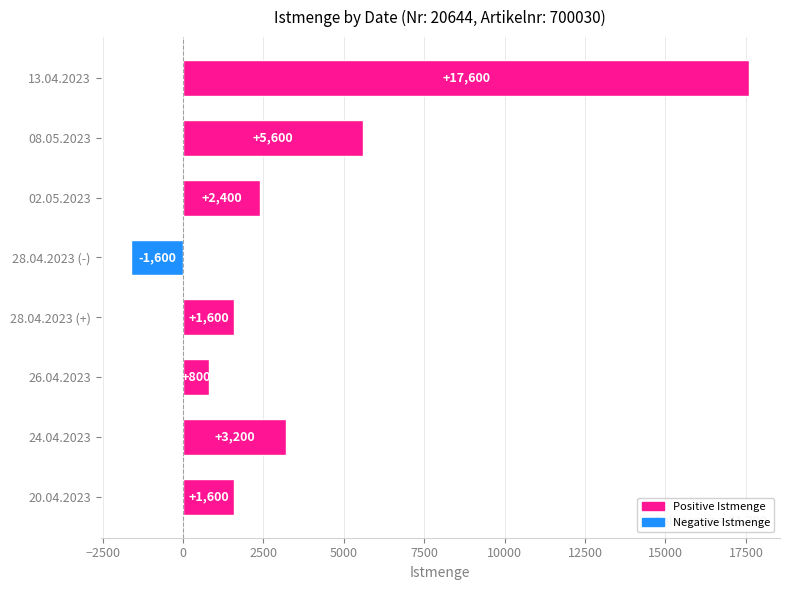

What is the approximate value at 08.05.2023?

5600